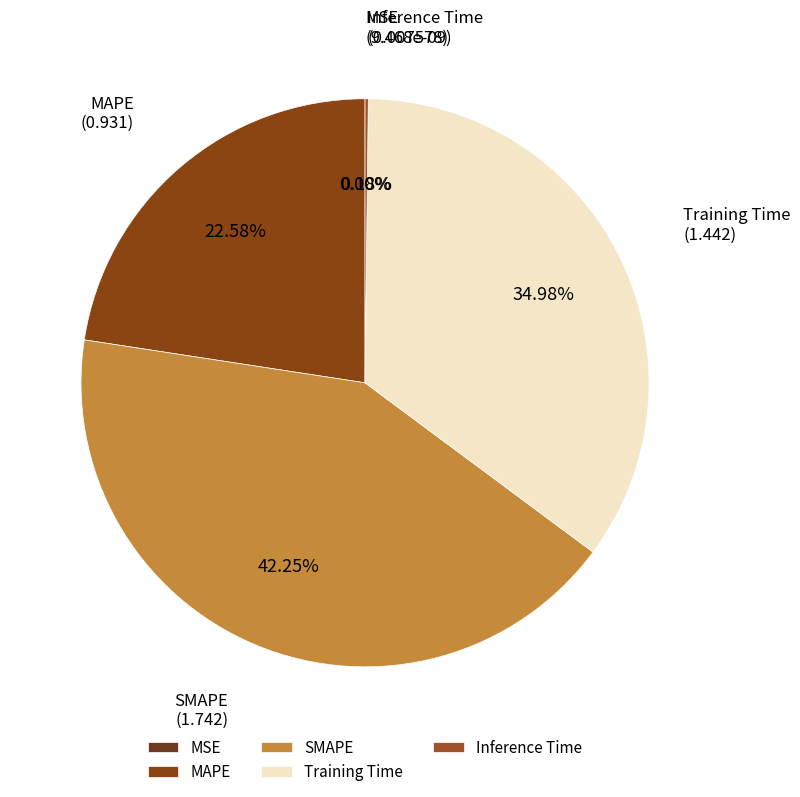

How much of the chart is everything except MAPE?

77.4%